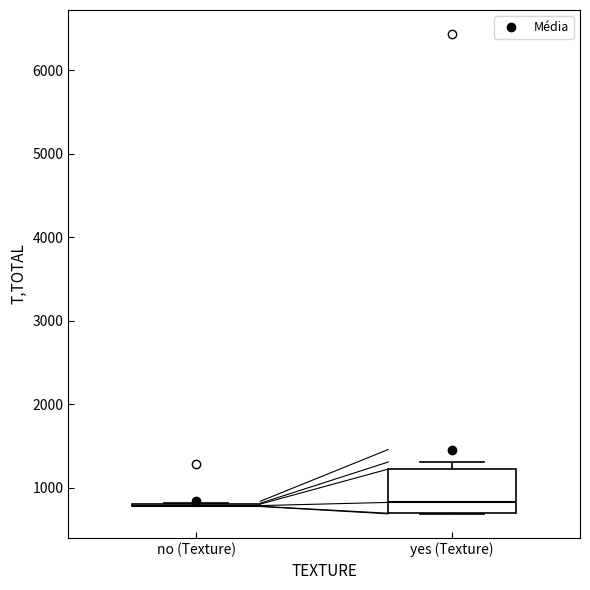

Which box is the tallest, from its lower edge to its upper edge?

yes (Texture)